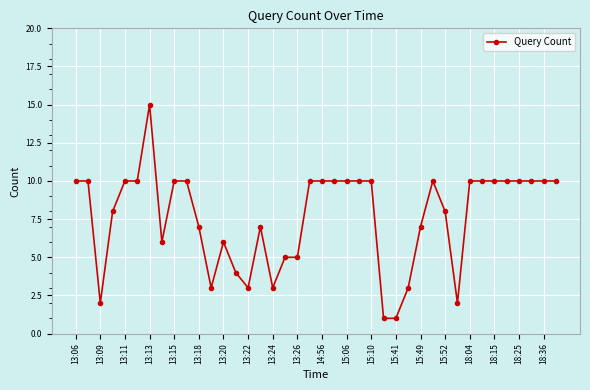

What is the average value?

8